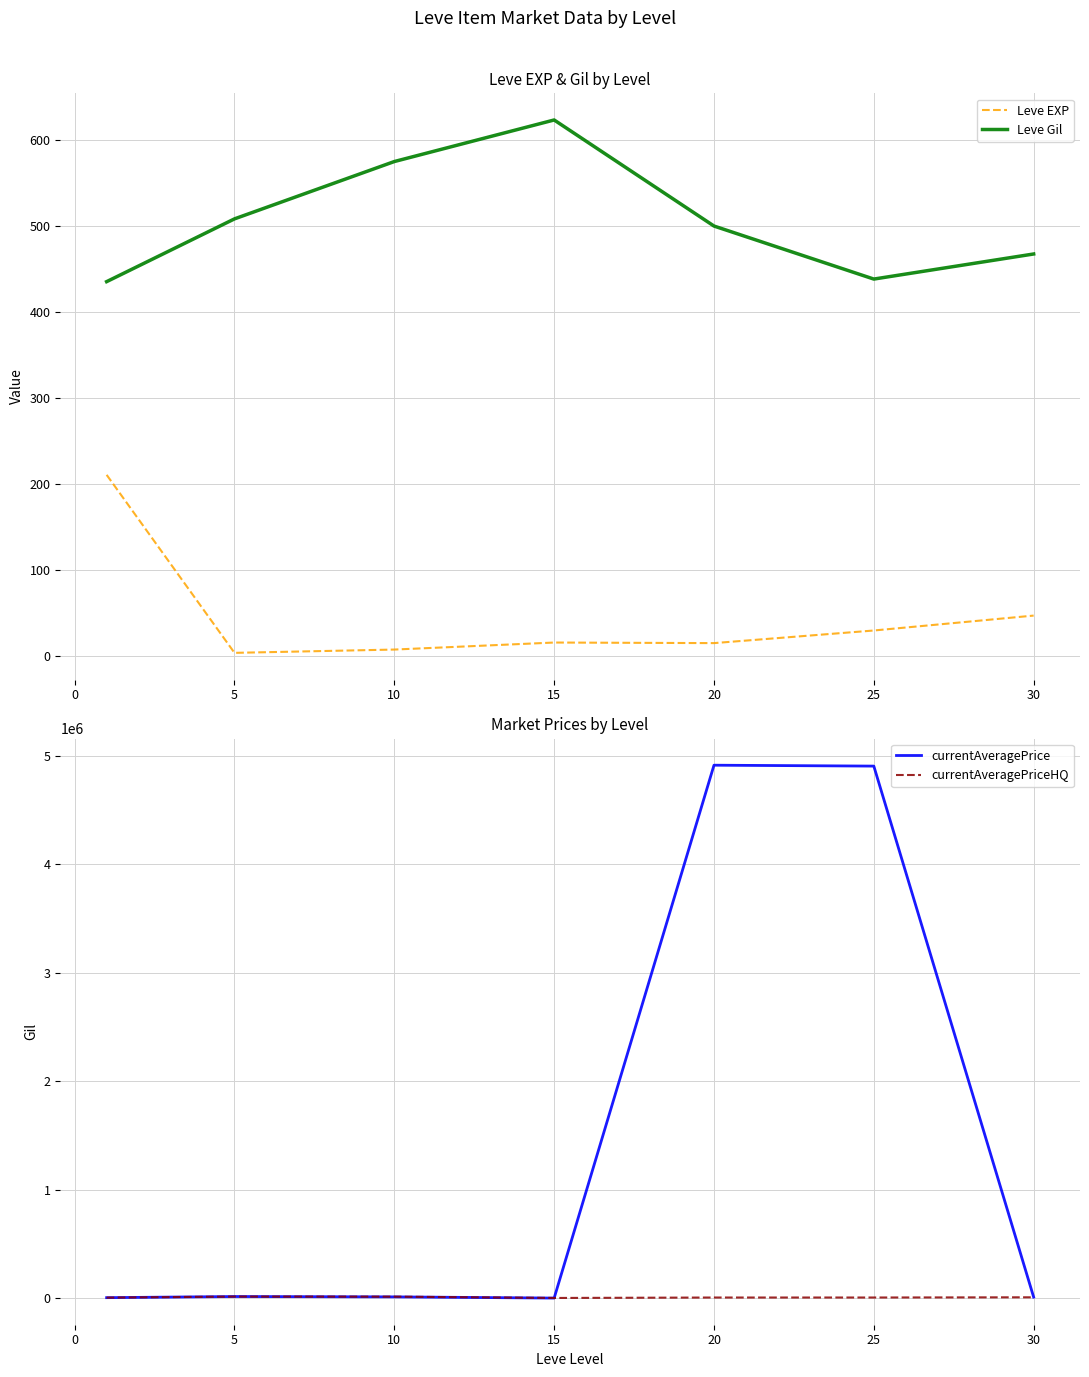

The value of Leve Gil at 30 is 467.5. True or false?

True